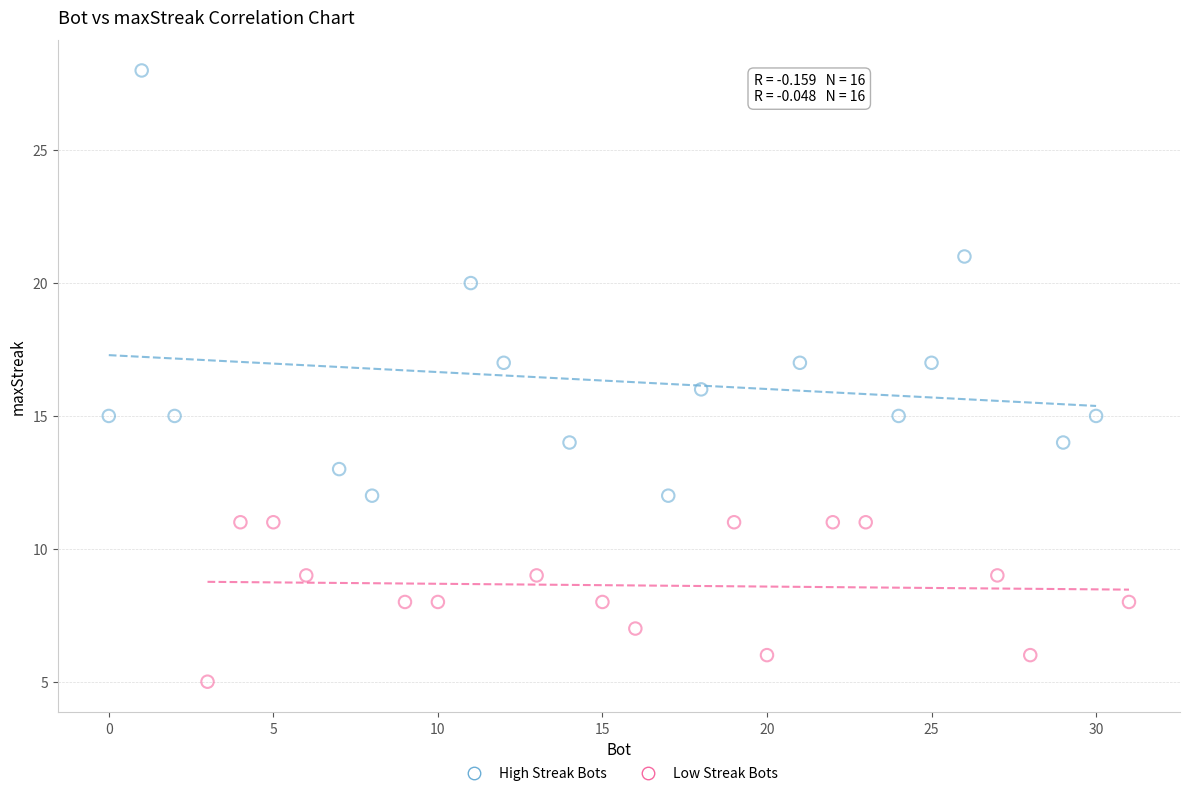

Which series contains the highest Y value?

High Streak Bots